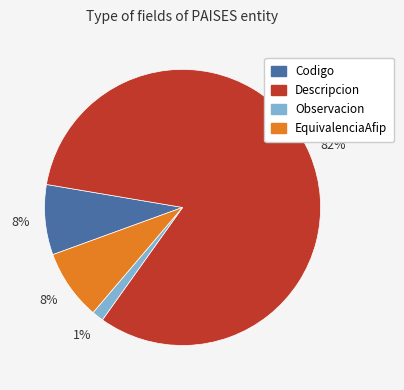

What is the majority slice?

Descripcion